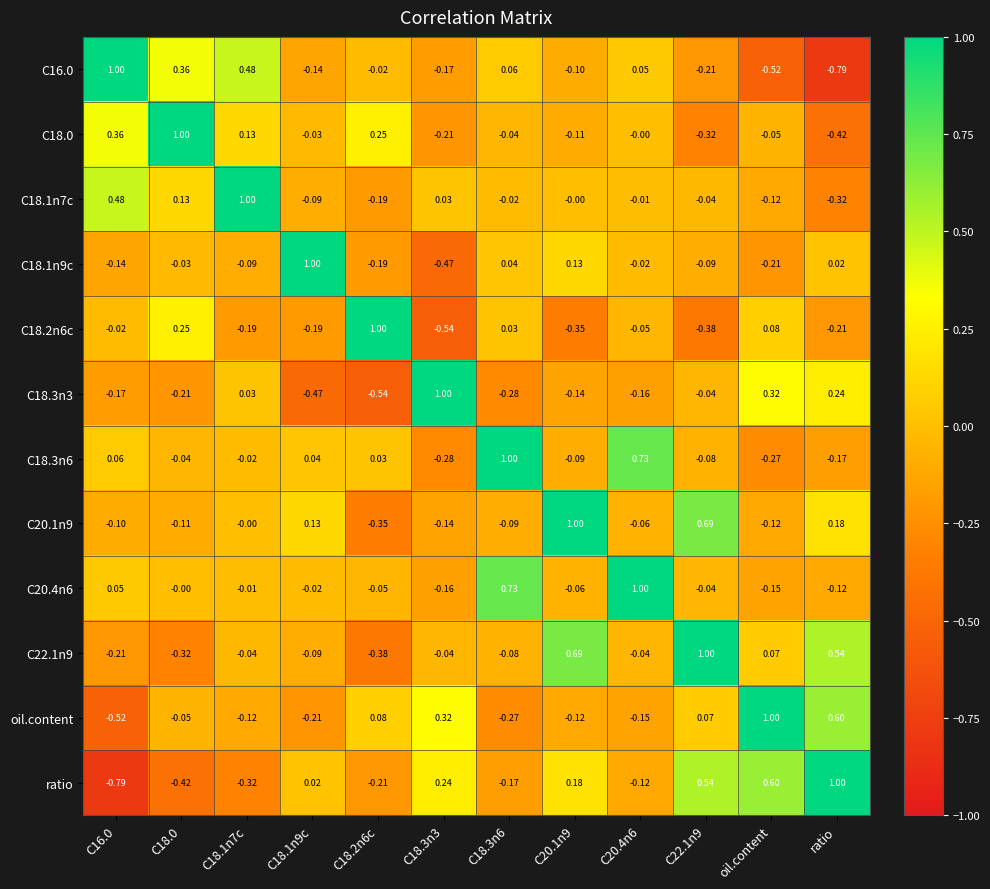

Which category has the lowest value in the C18.1n7c series?

ratio